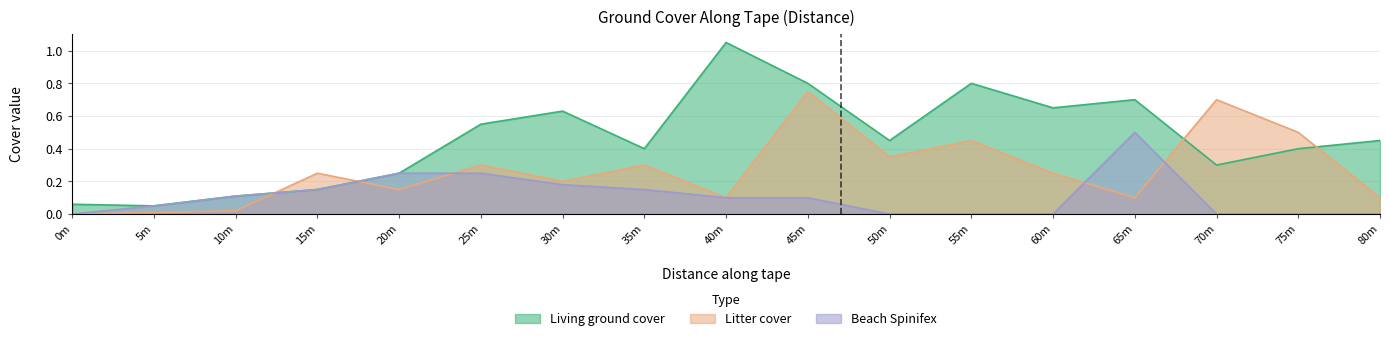

What is the value of the Litter cover point at the 11th from the left?

0.3